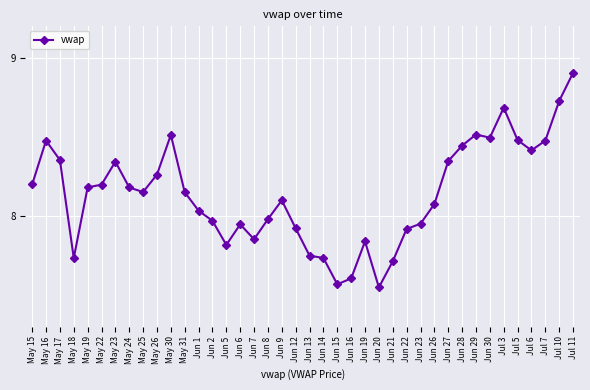

Which label corresponds to the largest value in the chart?

Jul 11